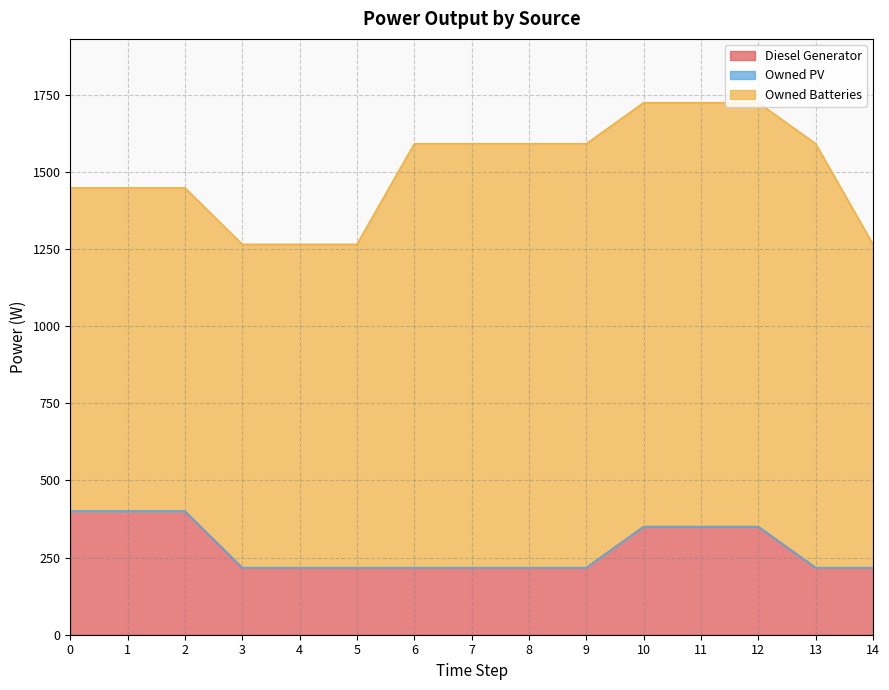

What is the spread (max minus min) of values at 7?

1374